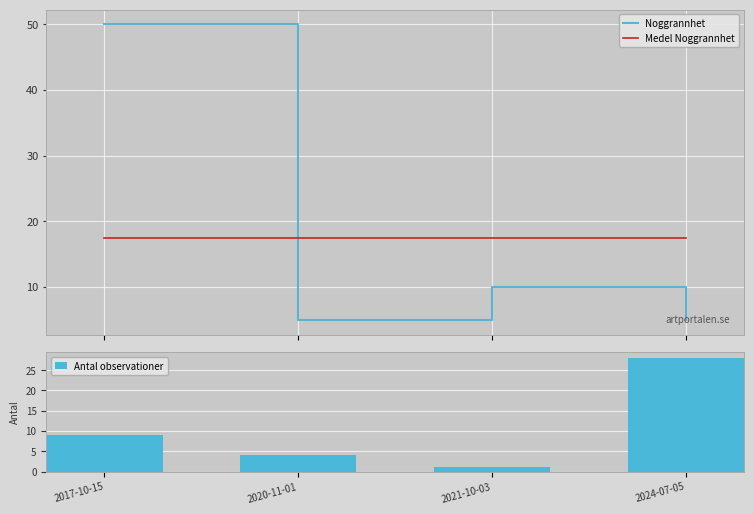

Count the Antal observationer values in the range 4 to 28.

3